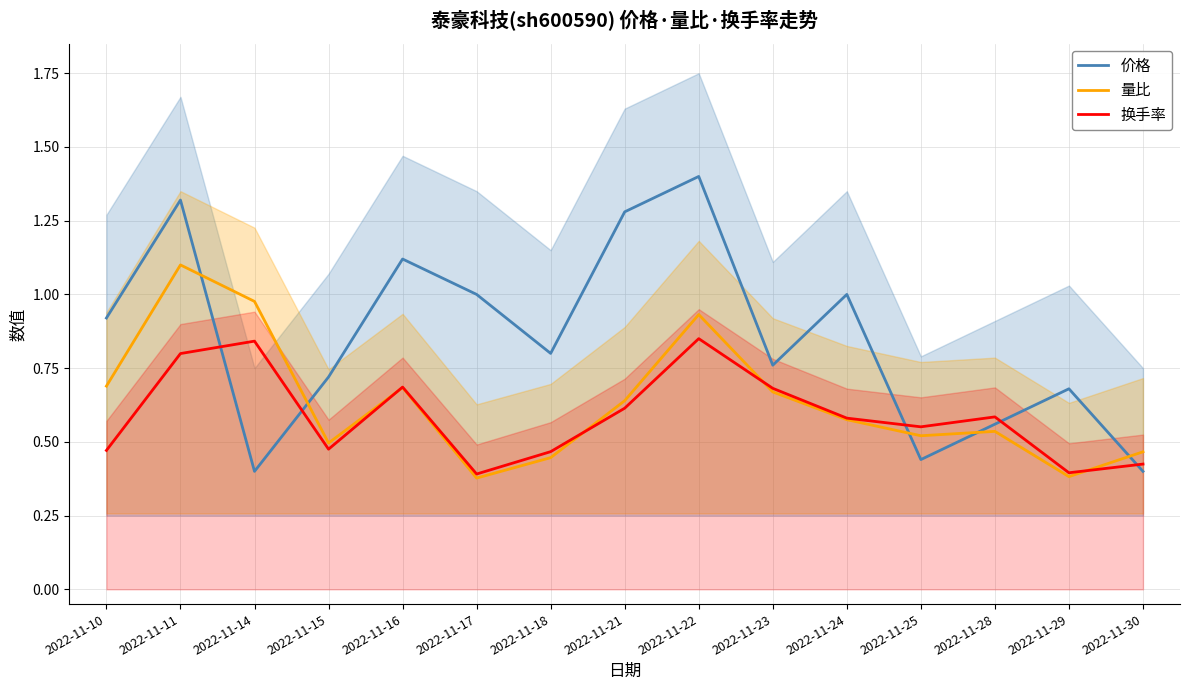

The 换手率 series shows 0.7 at 2022-11-16. True or false?

True